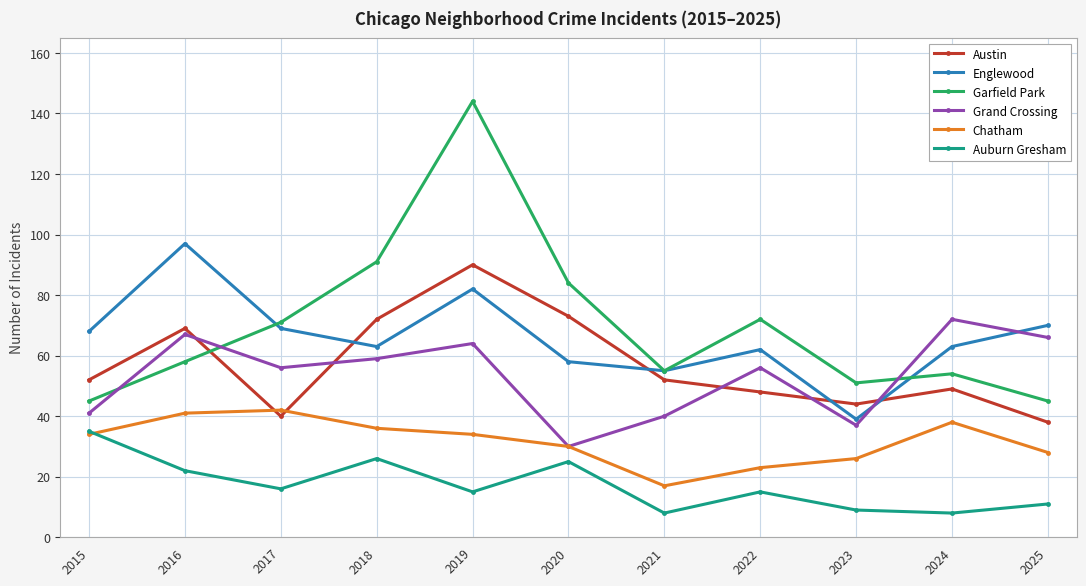

Is the value of Auburn Gresham at 2018 greater than the value of Englewood at 2018?

No